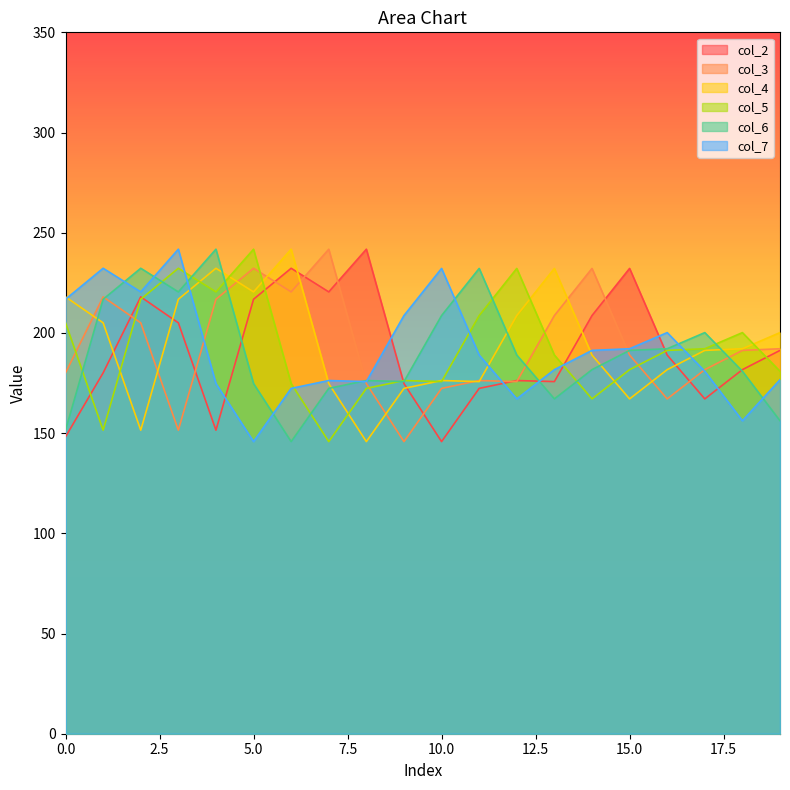

What are all the series names shown in the legend?

col_2, col_3, col_4, col_5, col_6, col_7